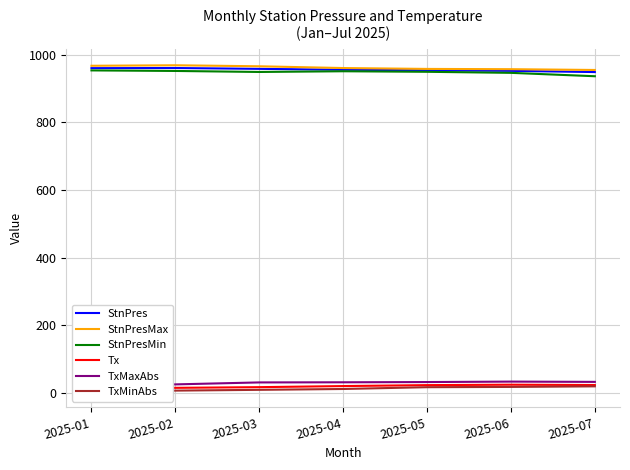

Is the value of TxMinAbs at 2025-07 greater than the value of StnPres at 2025-04?

No